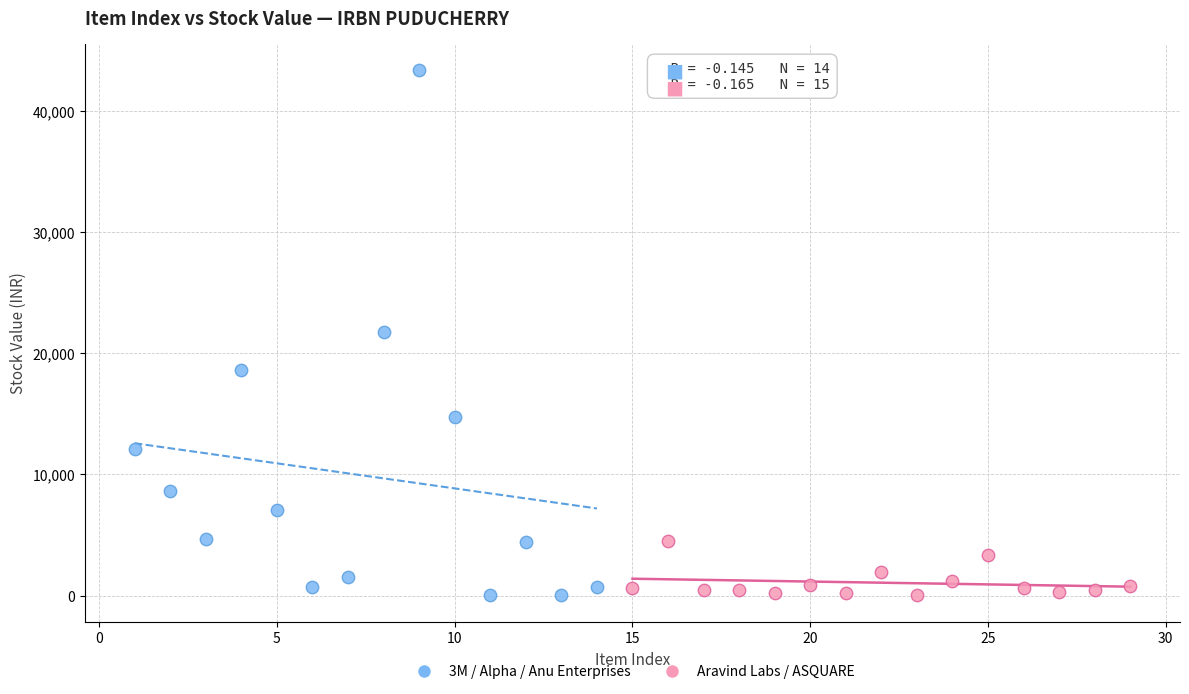

Which series contains the highest Y value?

3M / Alpha / Anu Enterprises